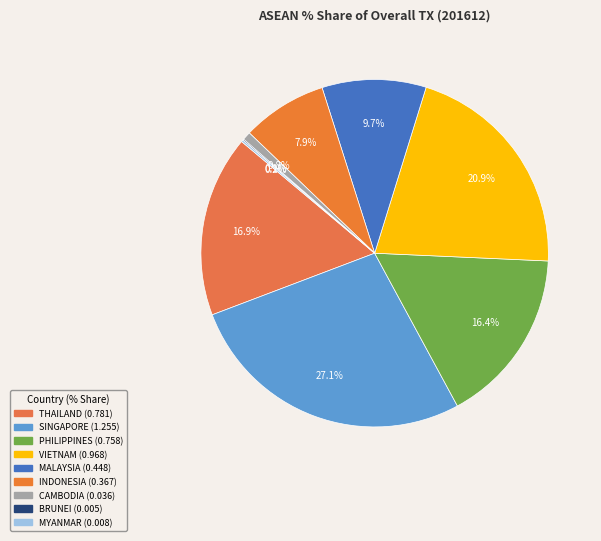

What is the total percentage of BRUNEI and SINGAPORE?

27.2%